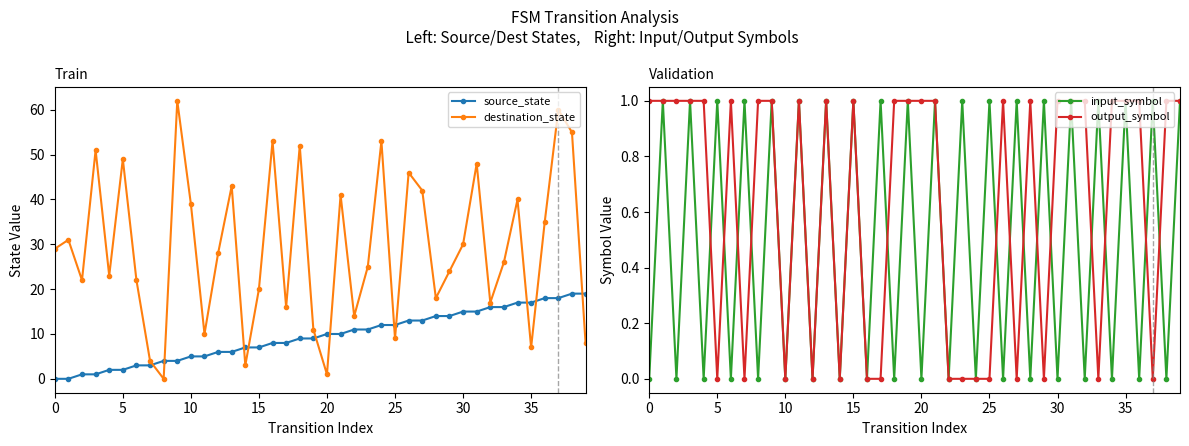

Reading left to right, what are all the values shown in this chart?

source_state: 0	0	1	1	2	2	3	3	4	4	5	5	6	6	7	7	8	8	9	9	10	10	11	11	12	12	13	13	14	14	15	15	16	16	17	17	18	18	19	19
destination_state: 29	31	22	51	23	49	22	4	0	62	39	10	28	43	3	20	53	16	52	11	1	41	14	25	53	9	46	42	18	24	30	48	17	26	40	7	35	60	55	8
input_symbol: 0	1	0	1	0	1	0	1	0	1	0	1	0	1	0	1	0	1	0	1	0	1	0	1	0	1	0	1	0	1	0	1	0	1	0	1	0	1	0	1
output_symbol: 1	1	1	1	1	0	1	0	1	1	0	1	0	1	0	1	0	0	1	1	1	1	0	0	0	0	1	0	1	0	1	1	1	0	1	1	1	0	1	1